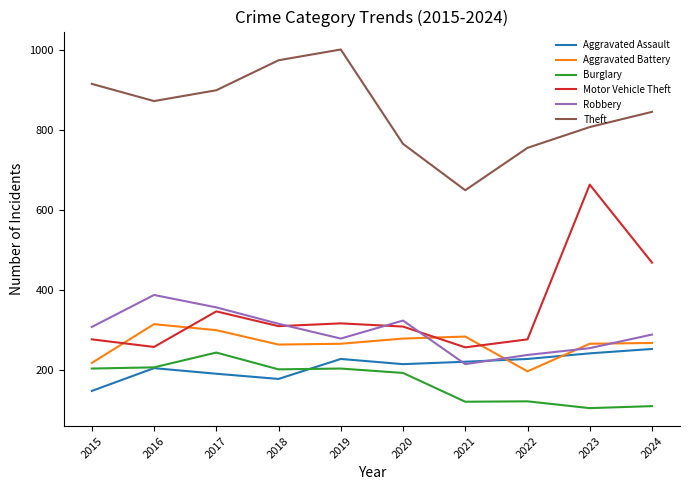

How many series are shown in this chart?

6